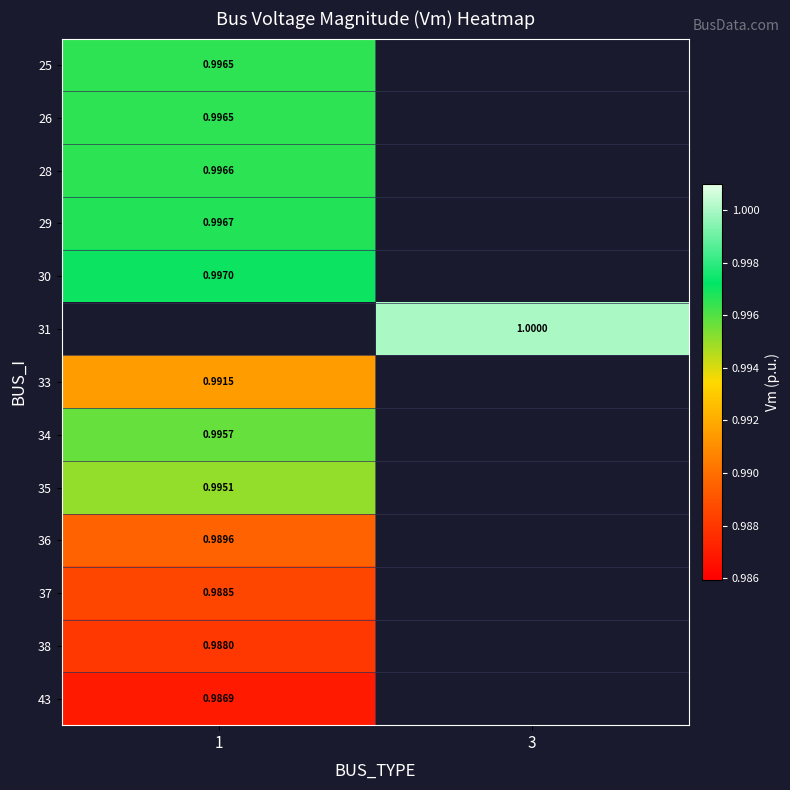

List the series in order of their overall mean, lowest first.

25, 26, 28, 29, 30, 31, 33, 34, 35, 36, 37, 38, 43